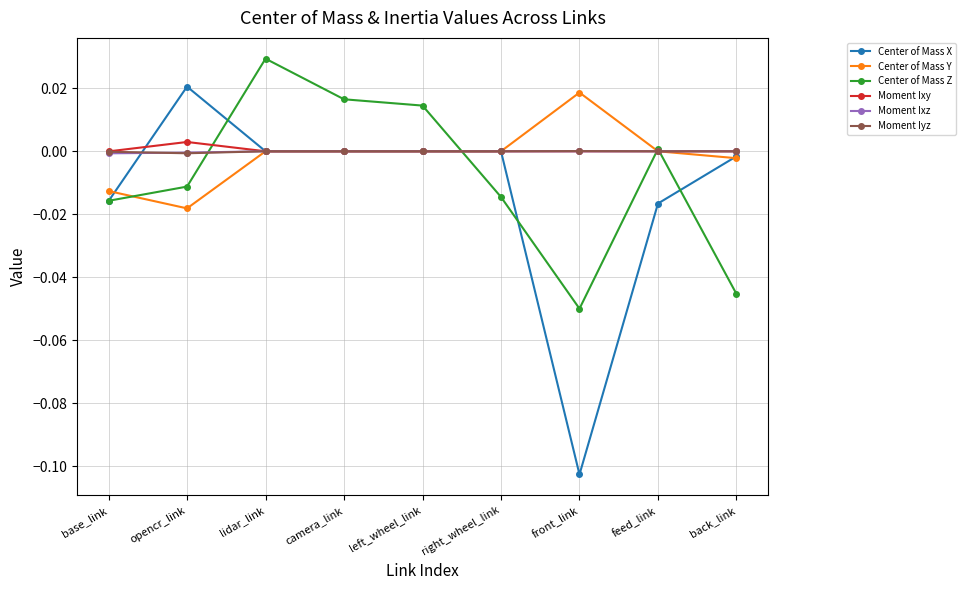

Which series ends up on top after the final intersection of Center of Mass Y and Moment Ixz?

Moment Ixz